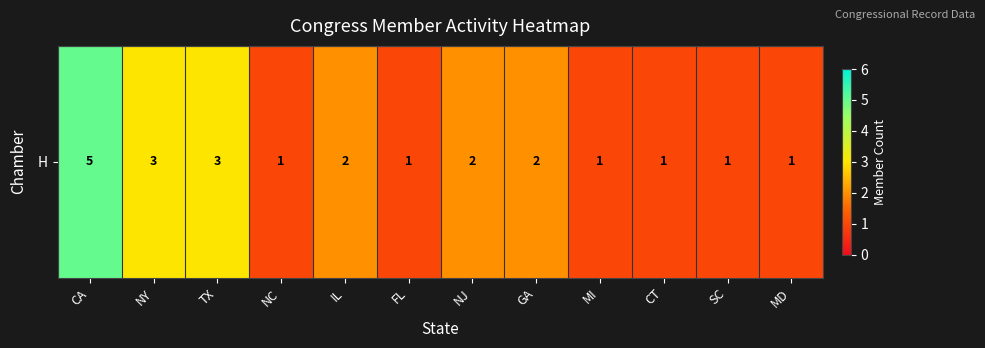

Which has a higher value, NJ or NC?

NJ